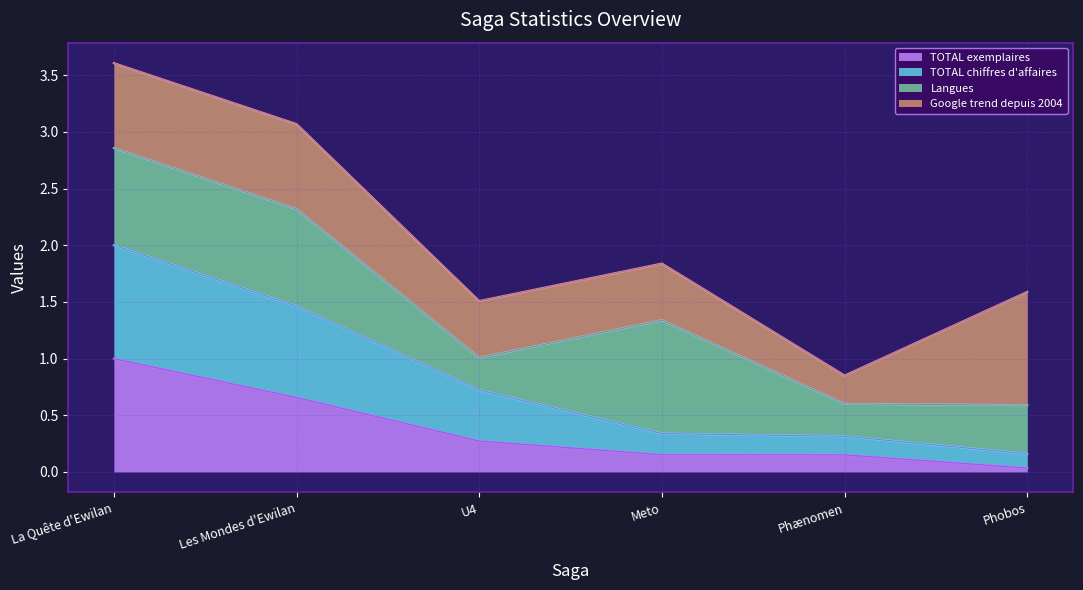

Which category has the lowest value across all series?

Phobos